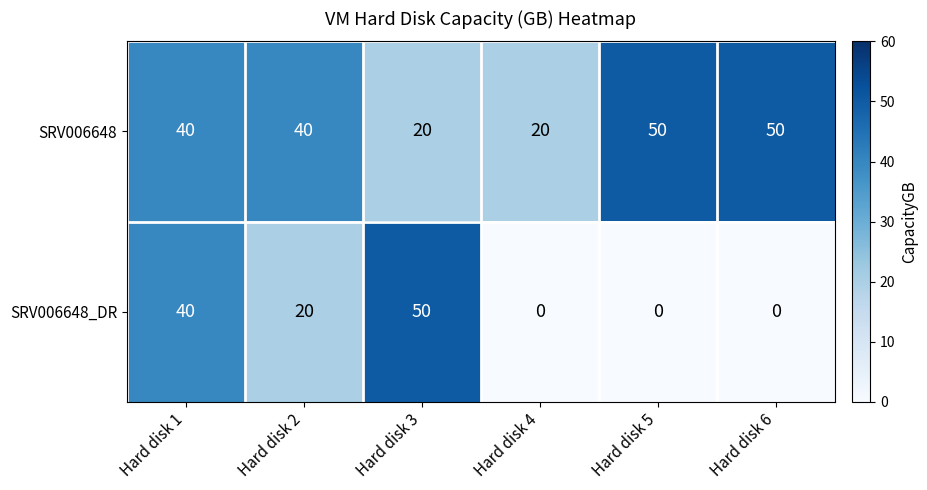

Count the number of categories in the chart.

6